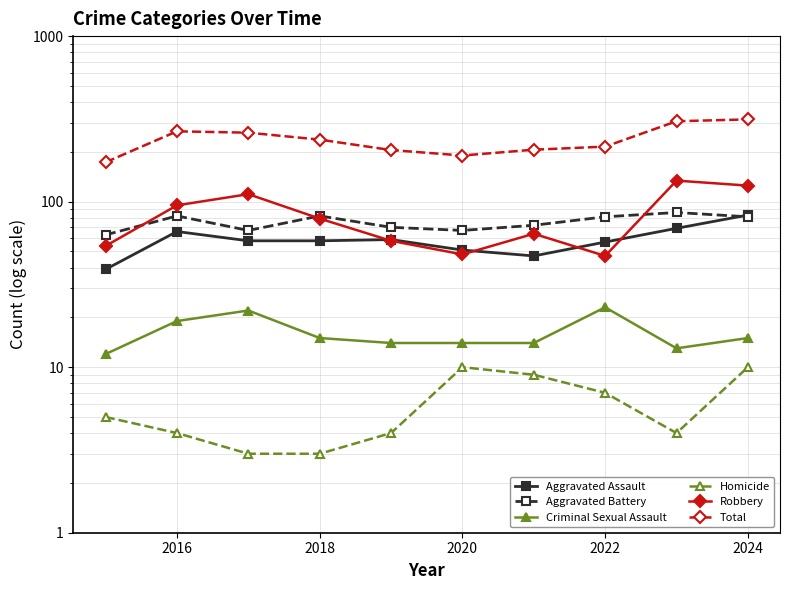

True or false: Robbery and Total cross at least once.

False